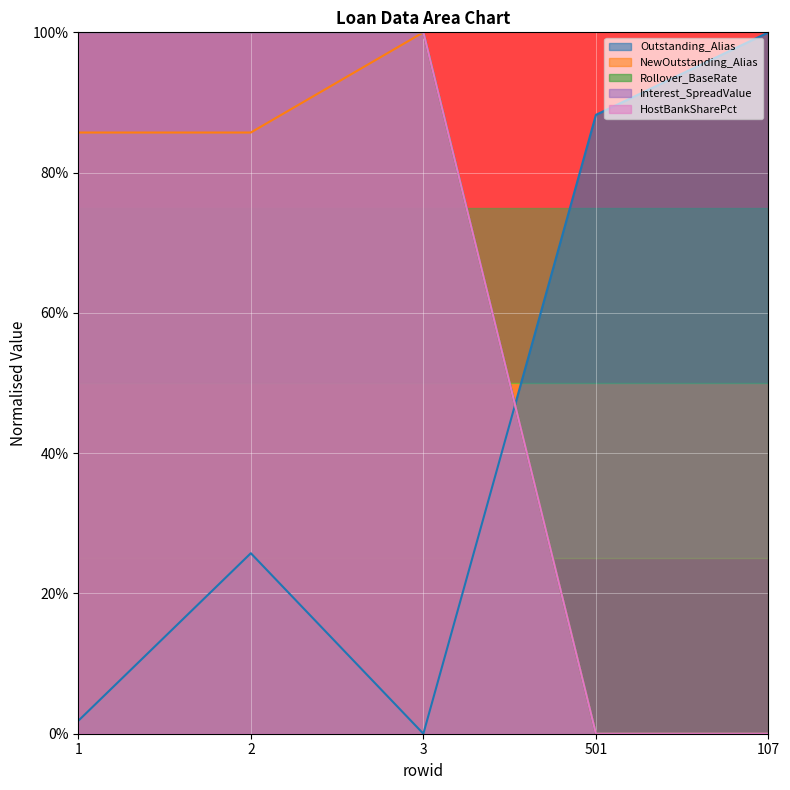

What is the spread (max minus min) of values at 3?

100.0